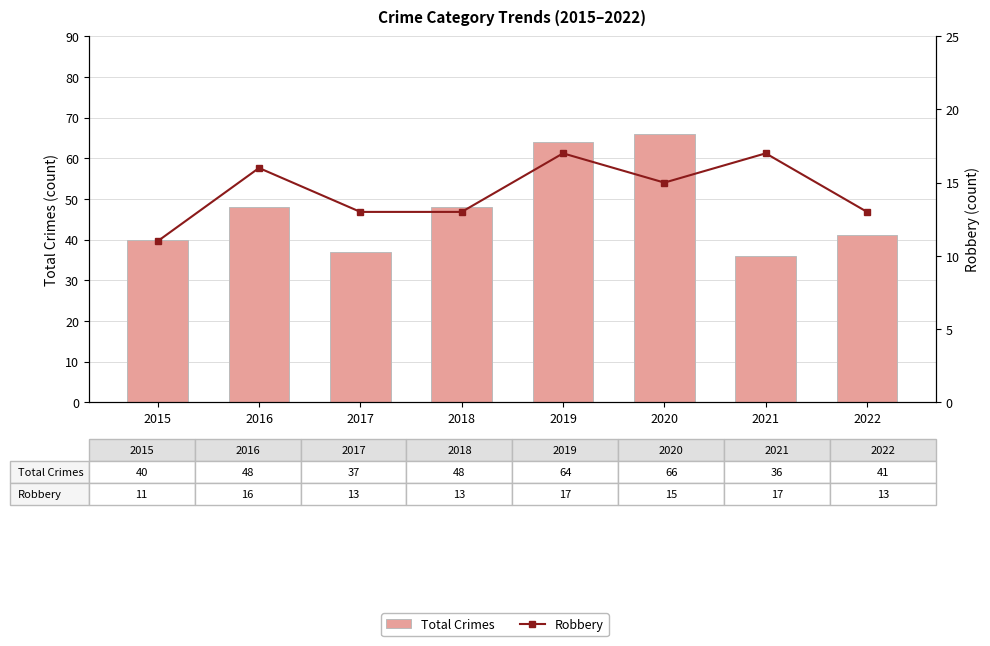

How many Robbery values are between 13 and 17?

7